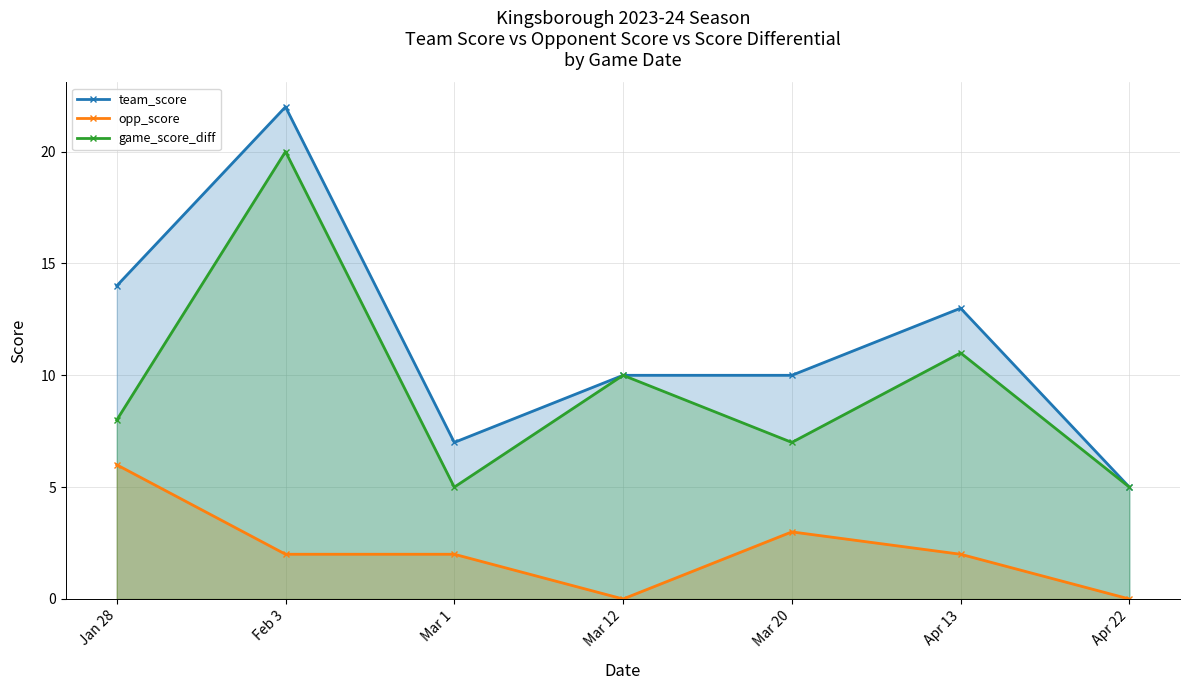

How many interior local valleys does the opp_score series have?

1